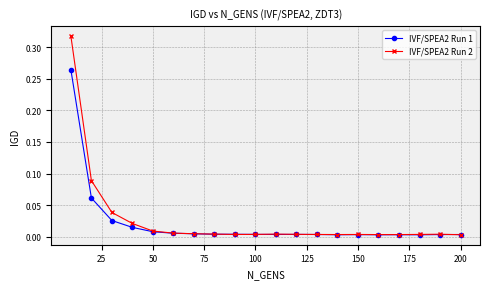

Which series has the widest spread of values?

IVF/SPEA2 Run 2